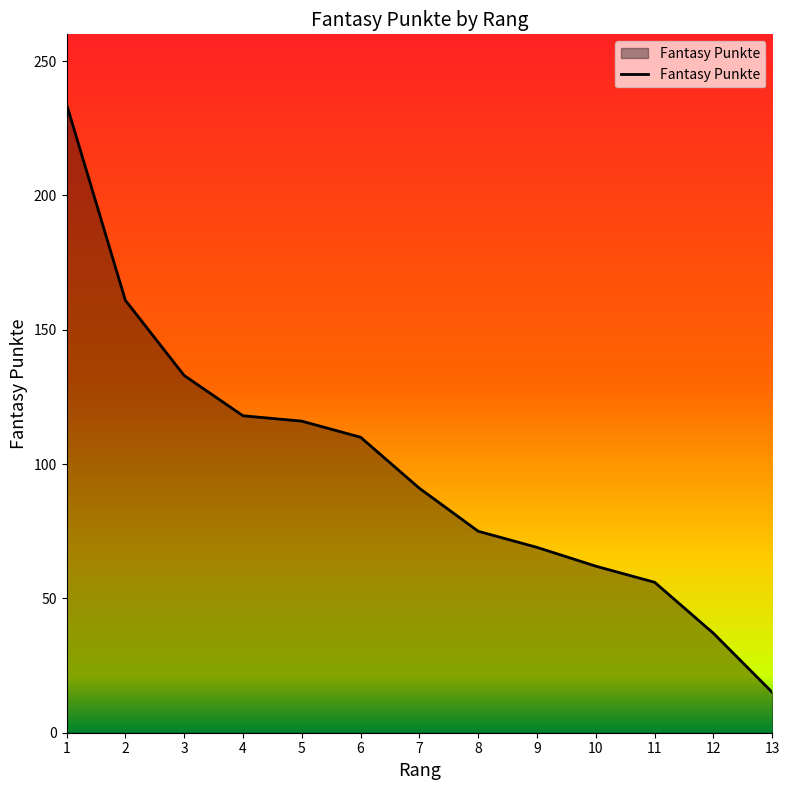

What is the change in value from 5 to 7?

-25